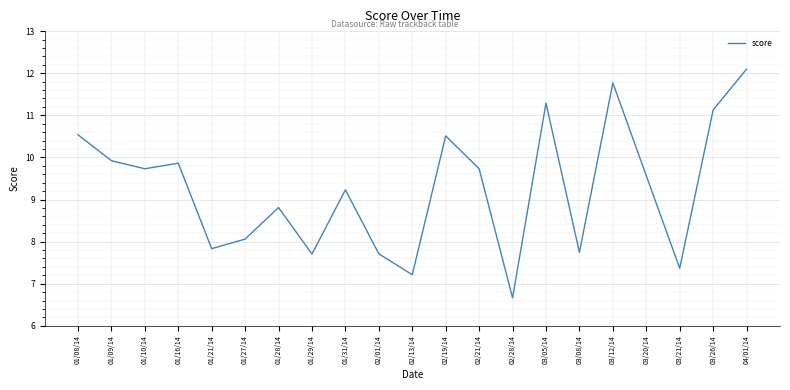

Between 04/01/14 and 01/10/14, which is larger?

04/01/14